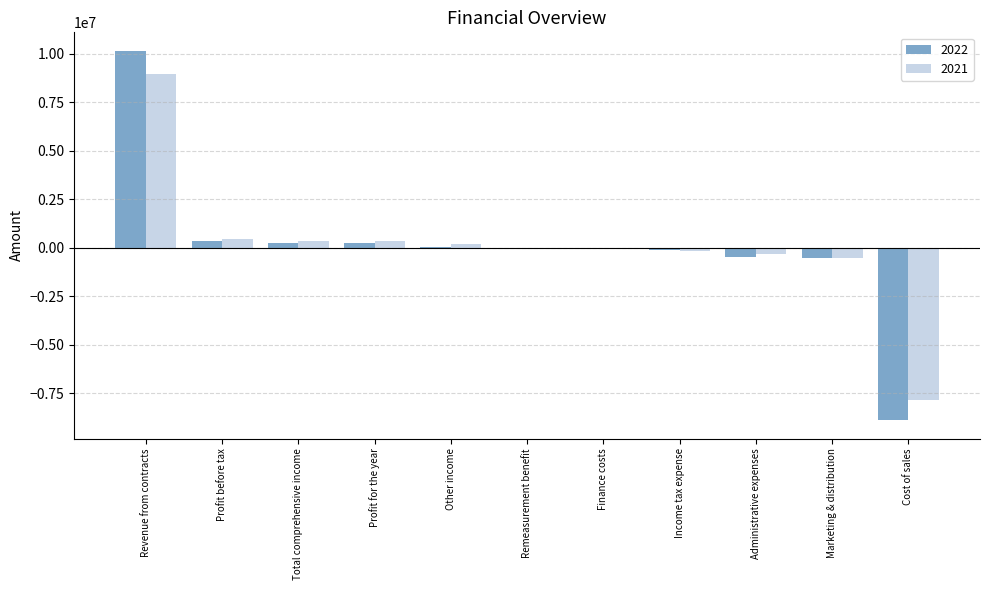

Does the chart contain stacked bars?

No